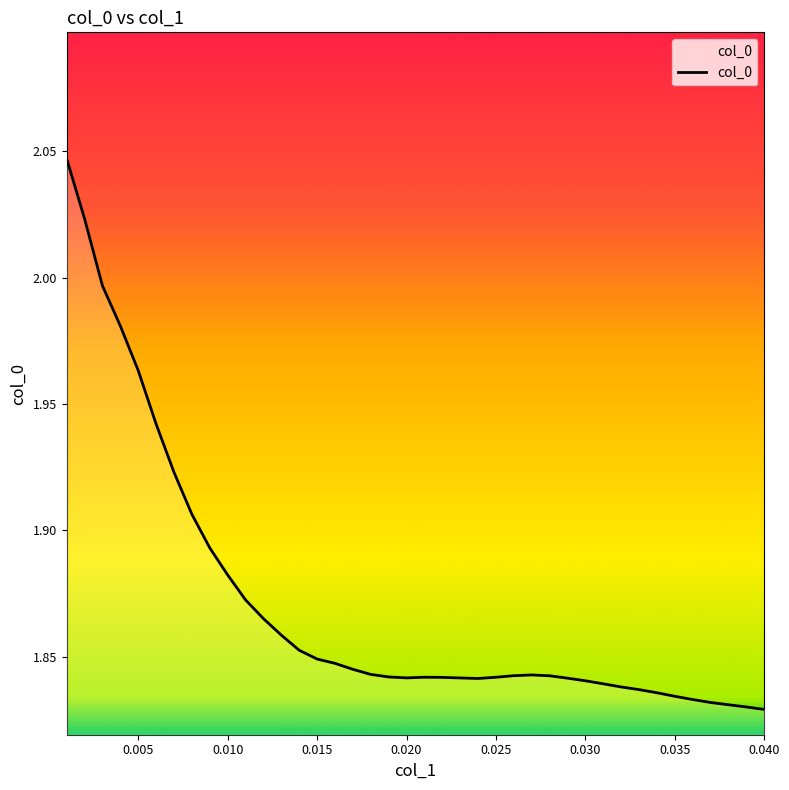

What is the average value?

1.9